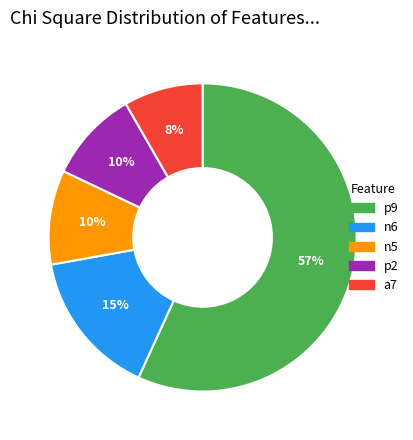

Approximately how many times larger is the value at p2 compared to a7?

1.2